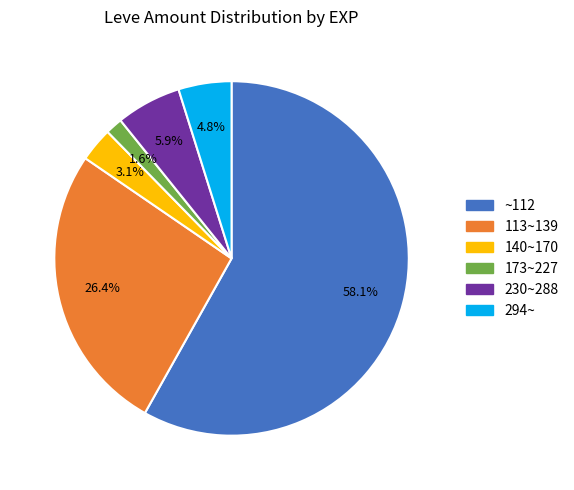

What portion of the pie excludes 173~227?

98.4%